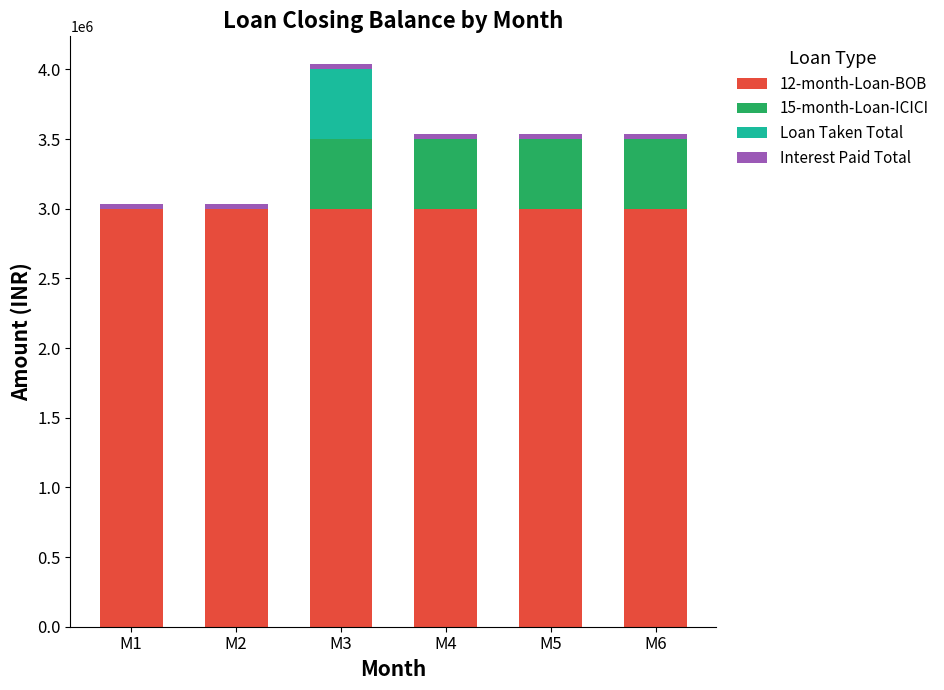

The value of 12-month-Loan-BOB at M4 is 3000000. True or false?

True